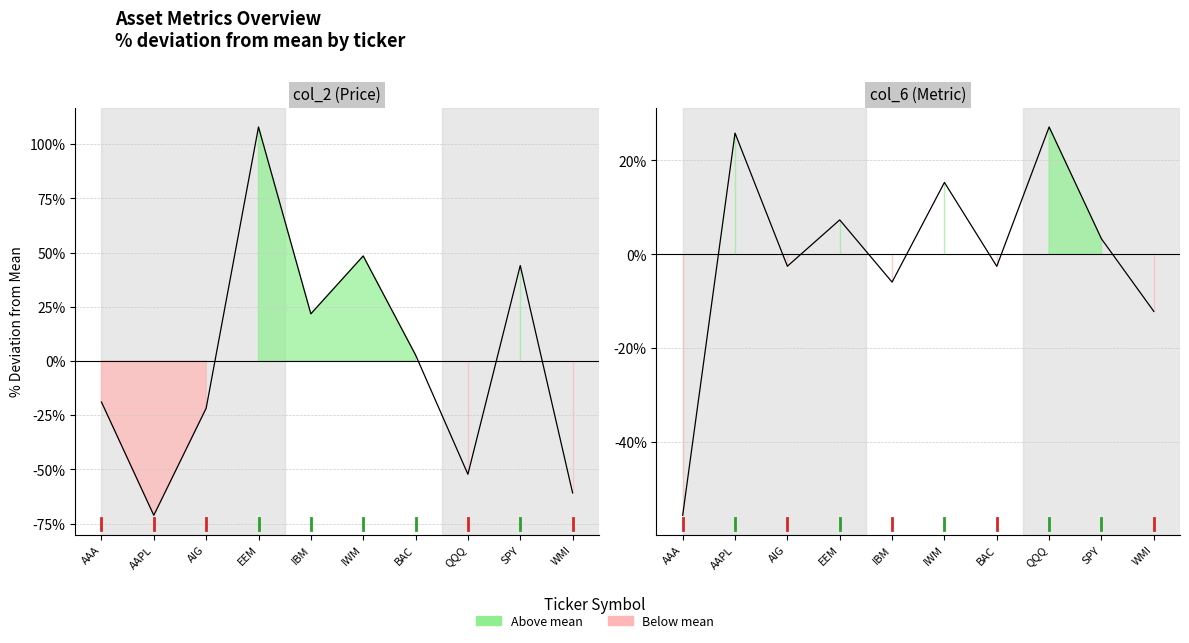

At WMI, list the series in order from smallest to largest.

col_2 (Price), col_6 (Metric)